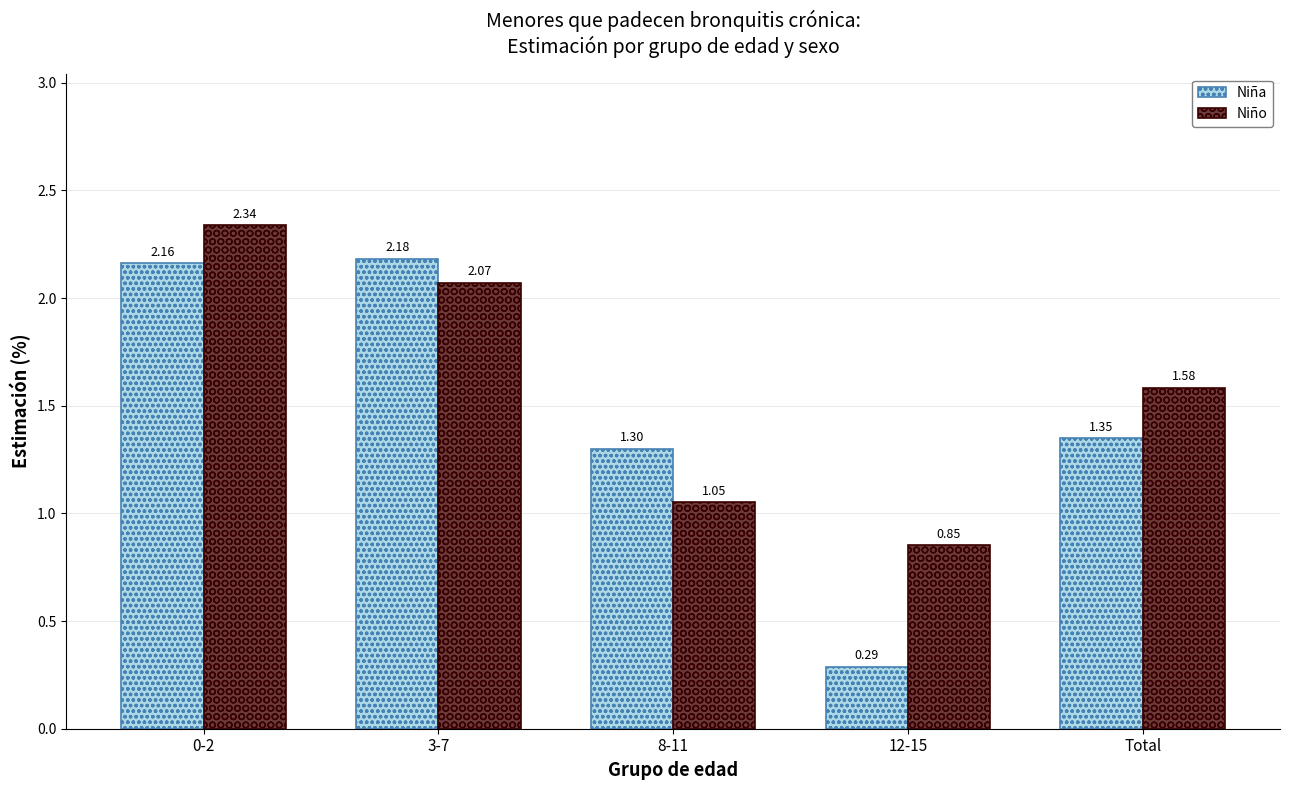

Which series has the largest total across all categories?

Niño